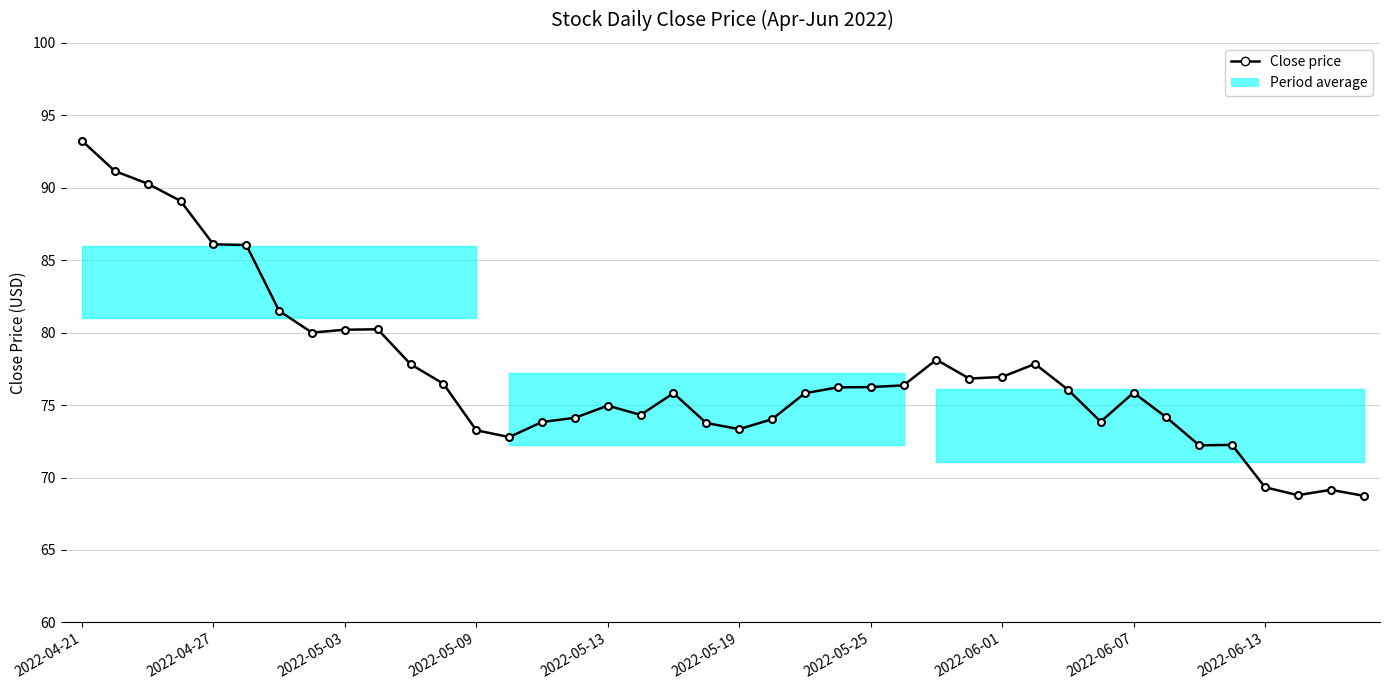

Count the number of data series in this chart.

1